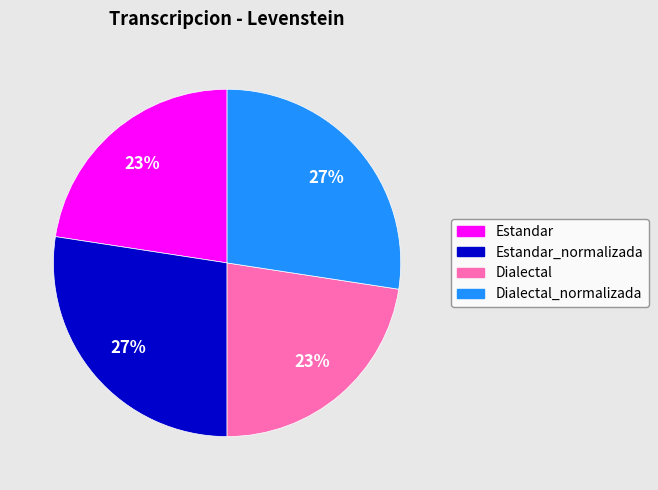

Count the number of slices in the pie.

4